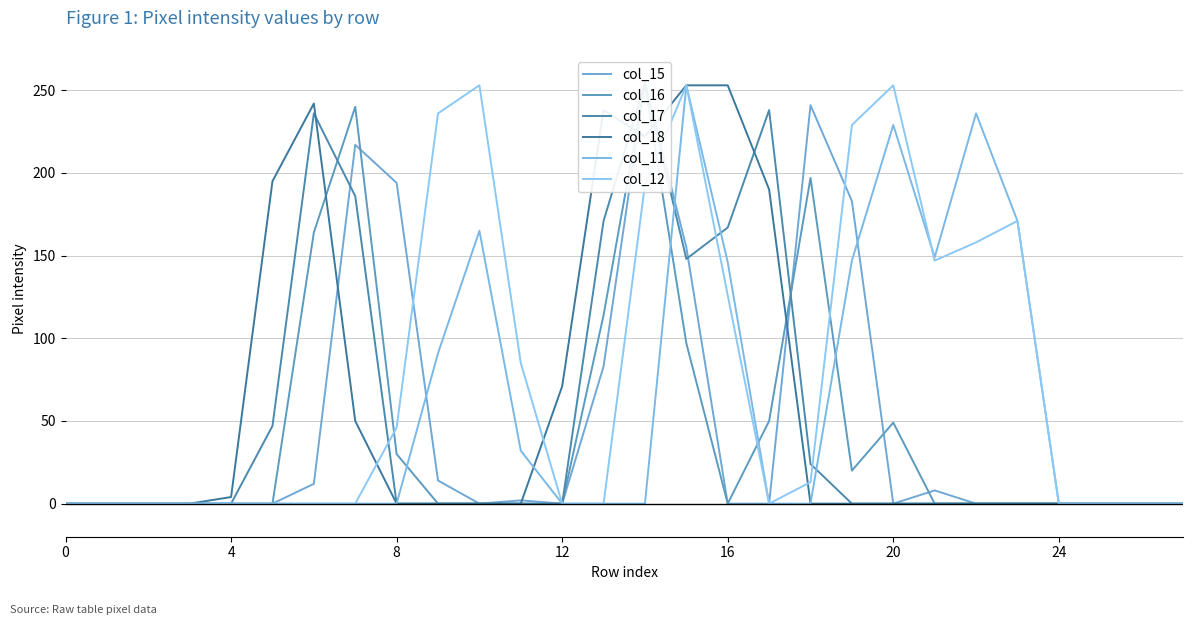

After their last crossing, which series has the higher values: col_11 or col_16?

col_11